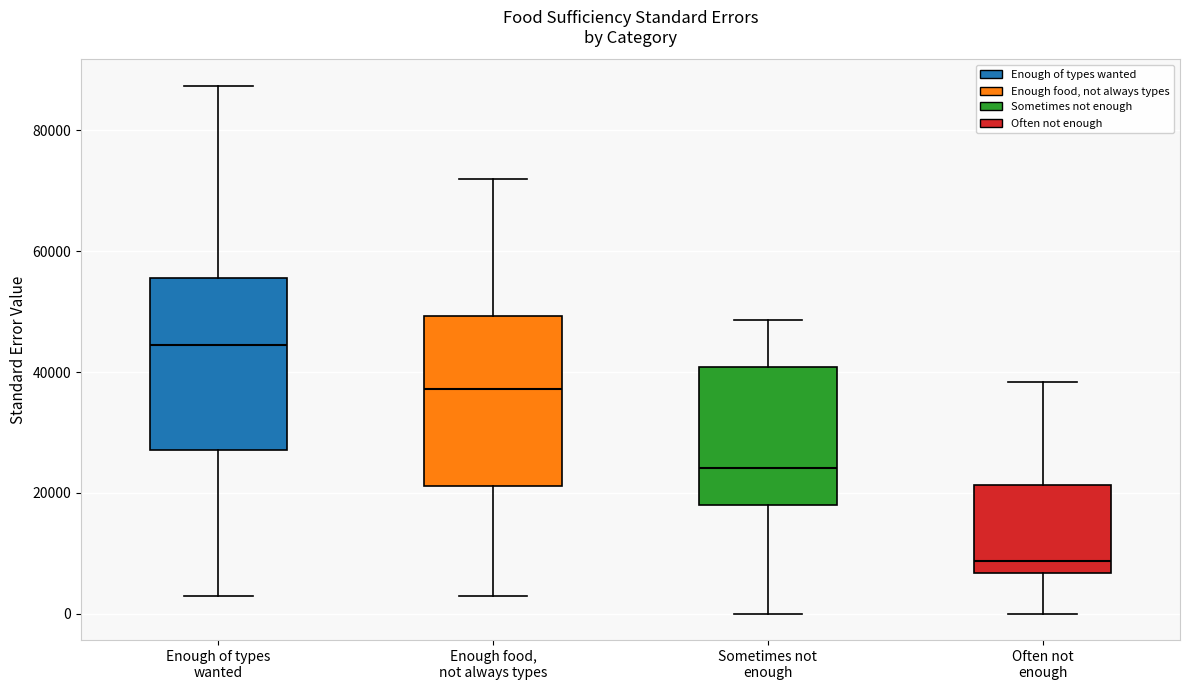

Where is the upper edge of the box for Sometimes not enough on the y-axis? The values are not printed on the chart, so give them approximately, as read against the axis.

40000